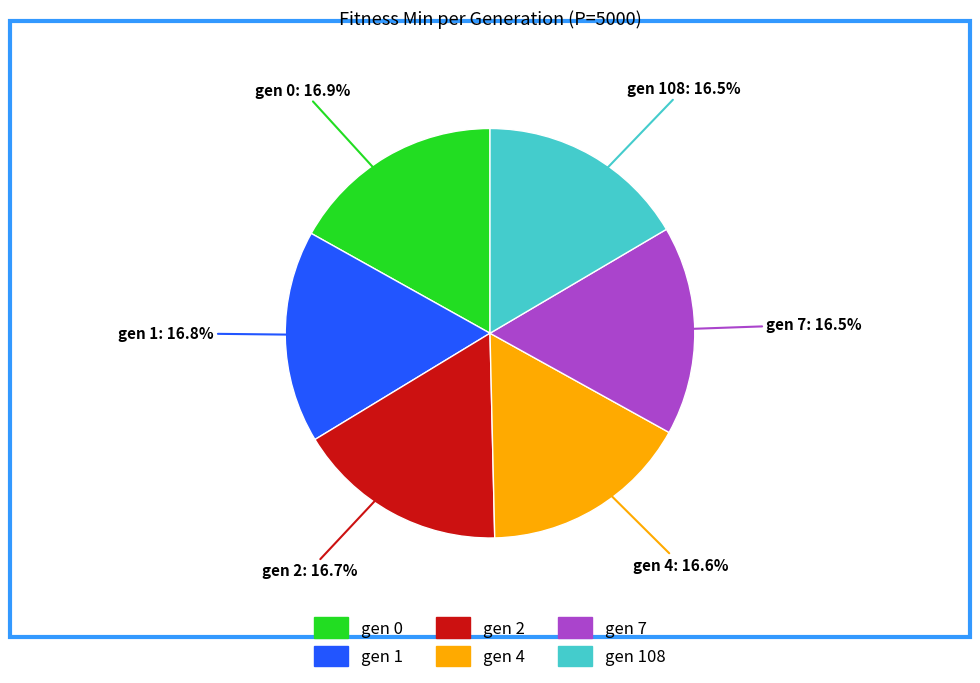

What is the ratio of the value at gen 0 to the value at gen 108?

1.0